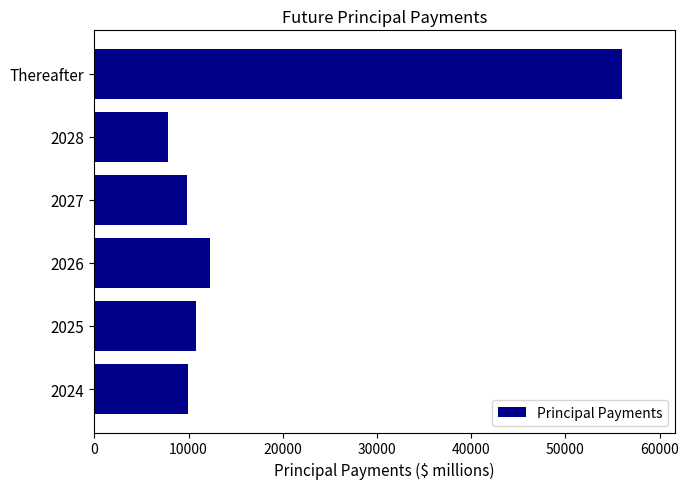

What is the change in value from 2028 to Thereafter?

+48203